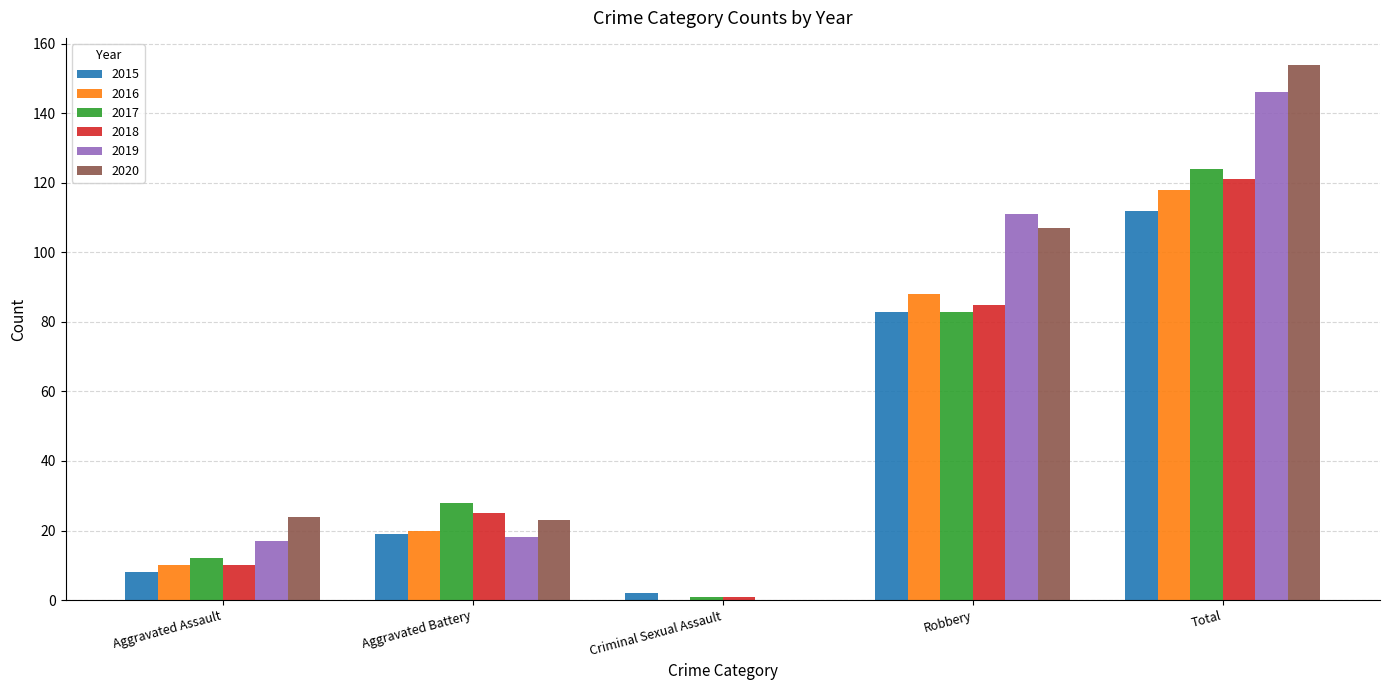

The 2019 series shows 17 at Aggravated Assault. True or false?

True